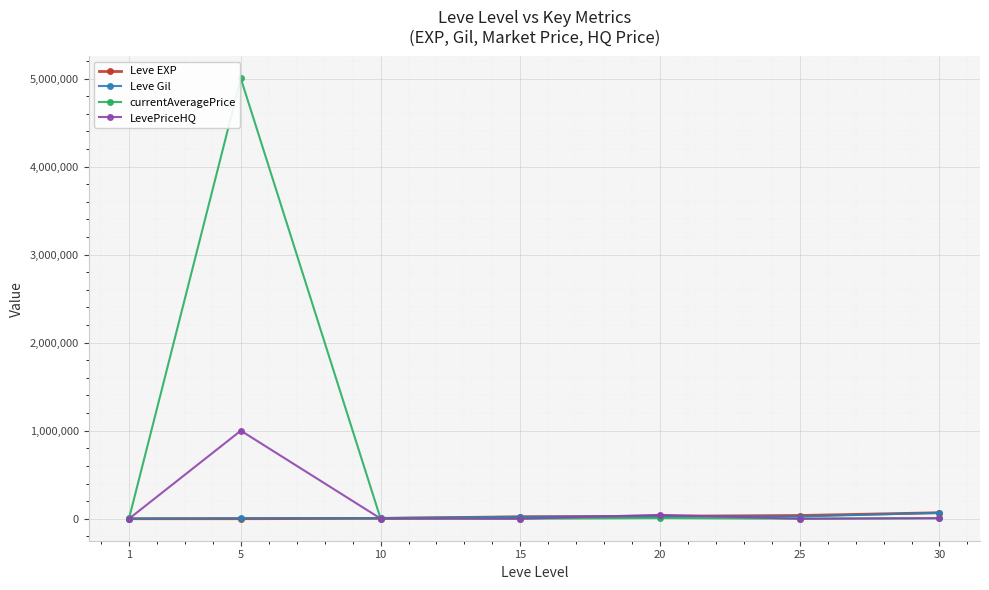

What is the difference between the Leve EXP values at 5 and 20?

28004